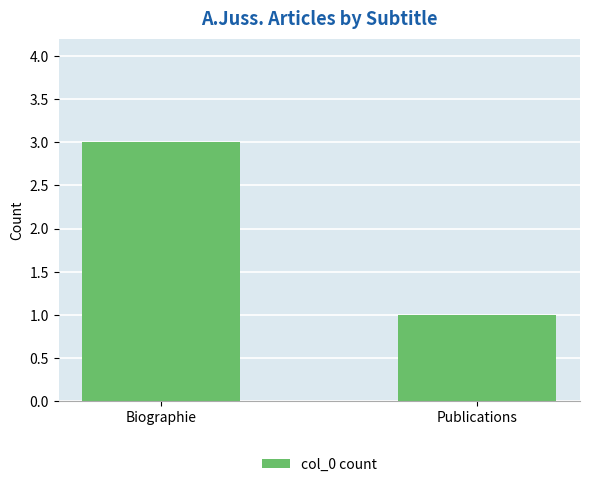

What is the smallest value displayed?

1